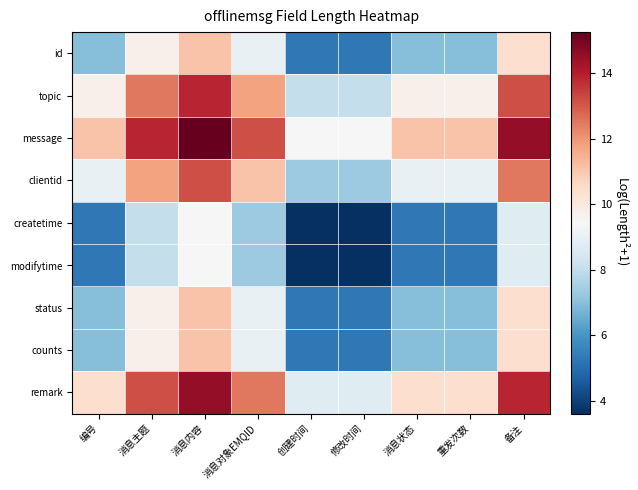

What is the total value across all series at 修改时间?

56.5